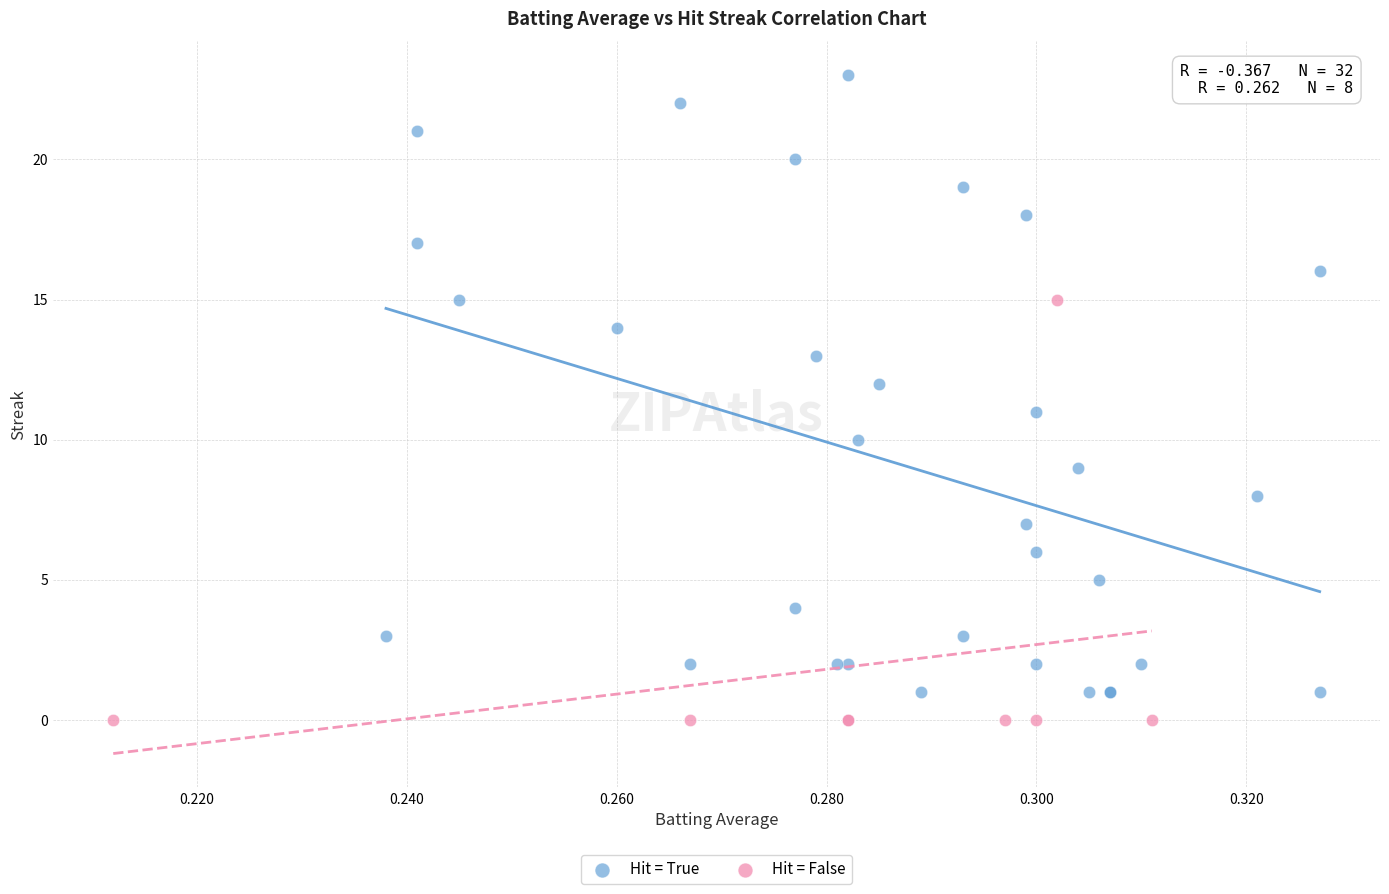

Which series has the widest spread of Y values?

Hit = True